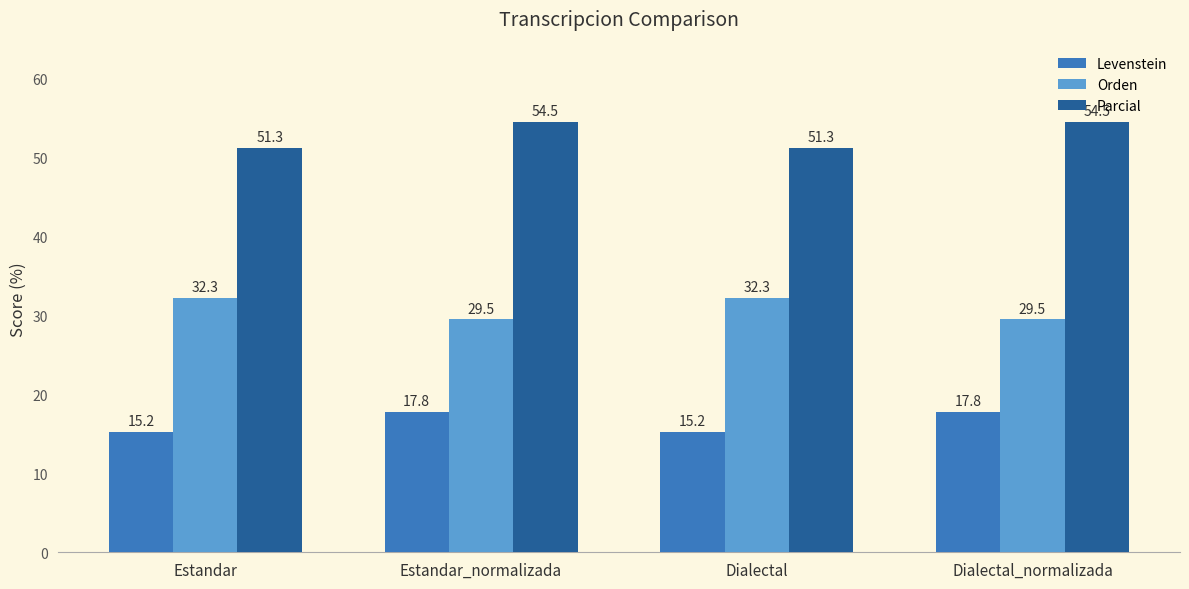

The Orden series shows 32.3 at Estandar. True or false?

True